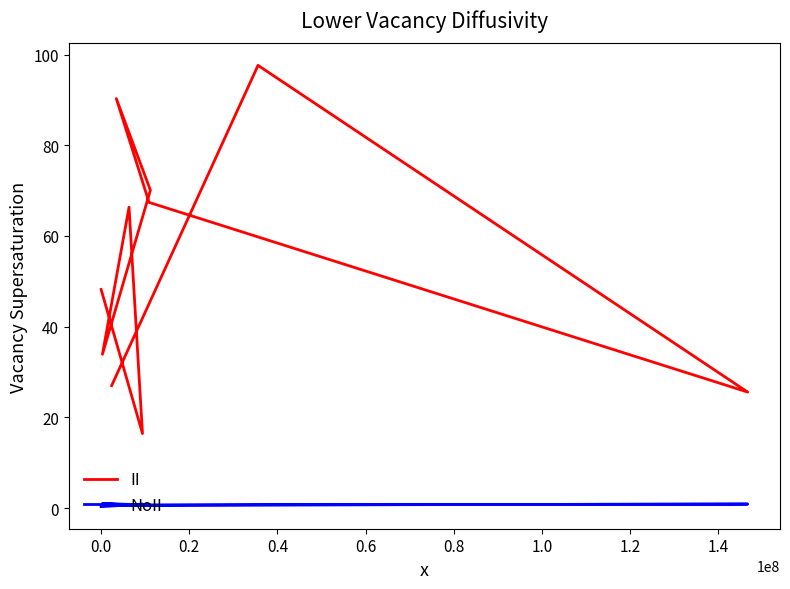

At how many categories does at least one series exceed 7?

10